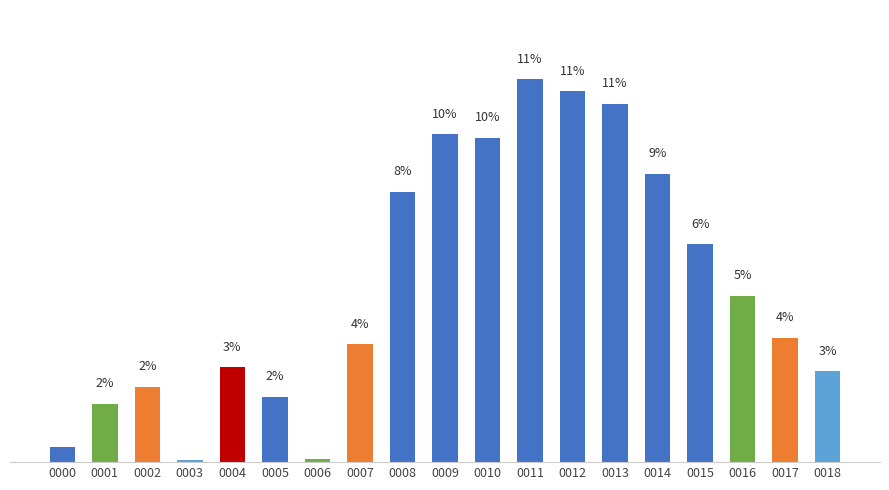

Reading right to left, list all the values displayed in this chart.

2.7	3.7	5.0	6.5	8.6	10.7	11.1	11.4	9.7	9.8	8.1	3.5	0.1	2.0	2.8	0.1	2.2	1.7	0.4